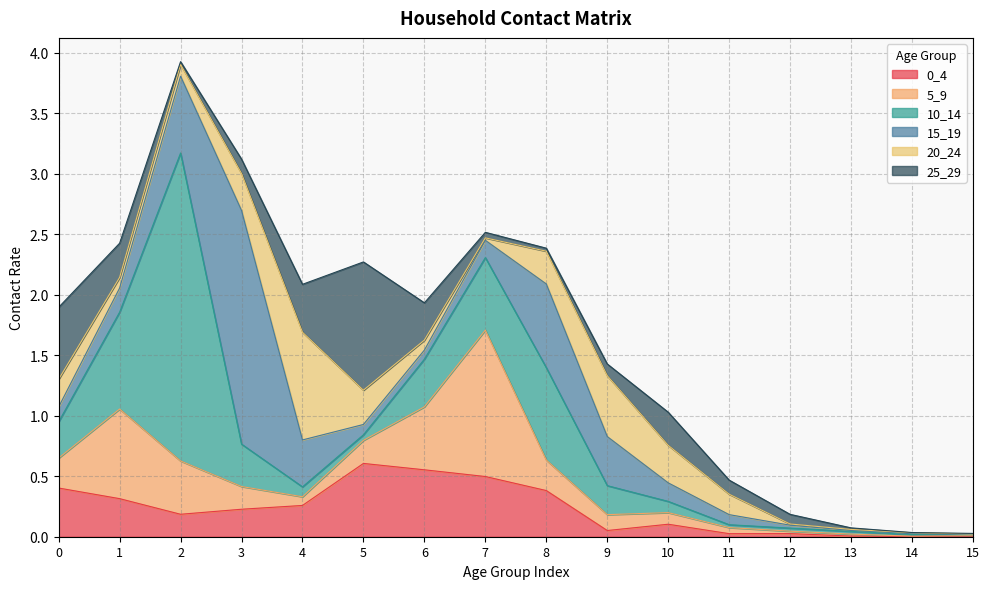

Which has a higher value, 13 or 10?

10